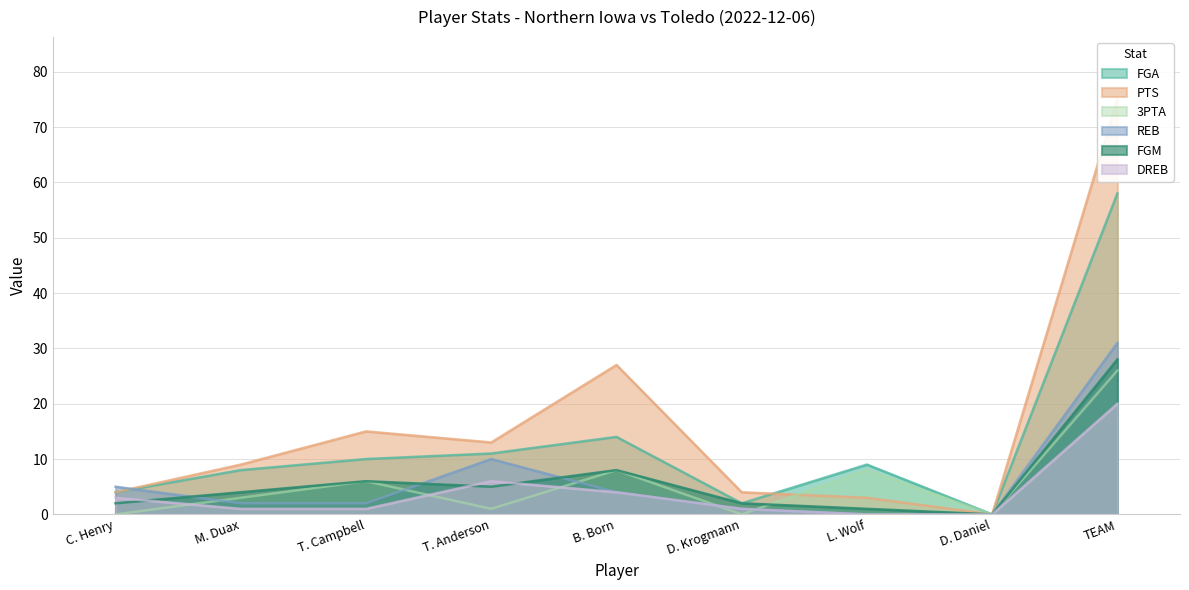

What is the label of the 8th point from the left?

D. Daniel